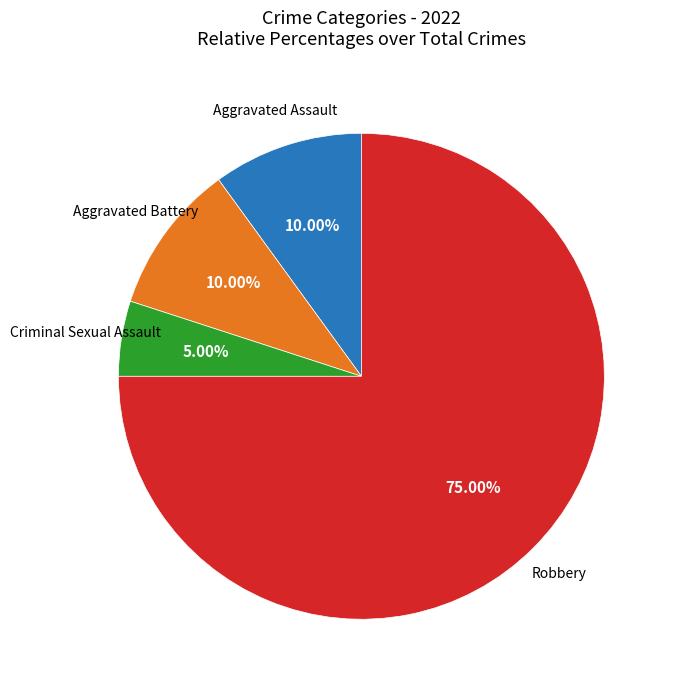

Is there any slice that represents more than half of the pie?

Yes